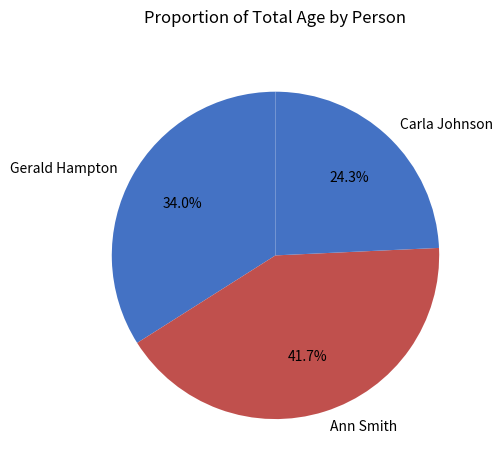

Which category has the biggest portion of the pie?

Ann Smith